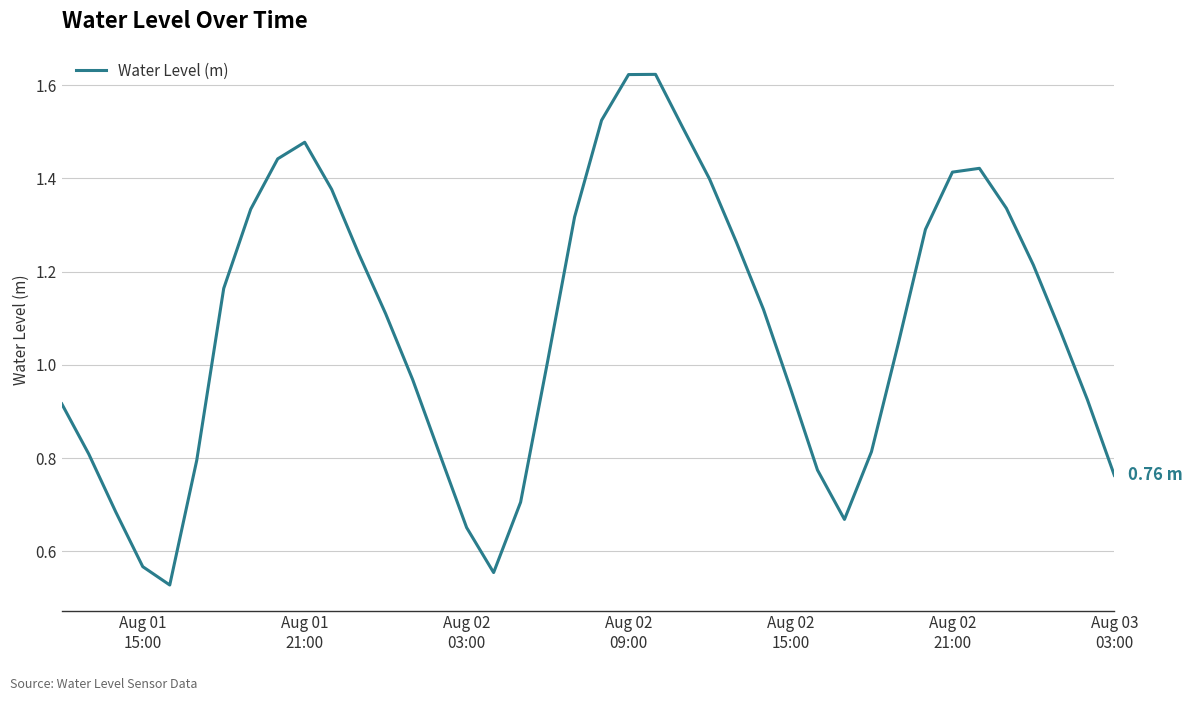

Does the chart display data point markers on the line(s)?

No